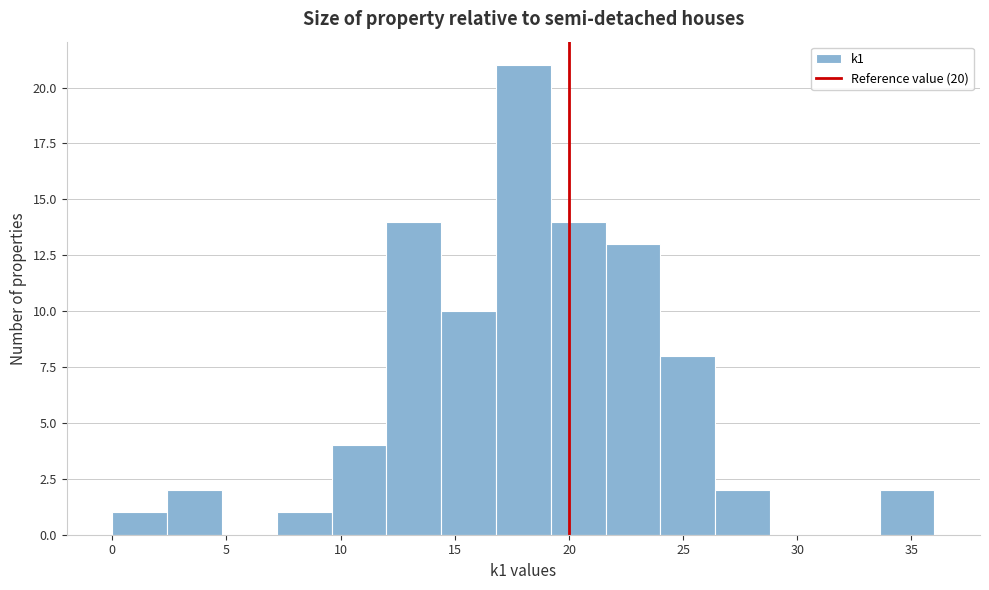

What is the height of the bar covering 21.6 to 24.0 on the x-axis? Neither the bar edges nor the heights are printed on the chart, so give them approximately, as read against the axes.

13